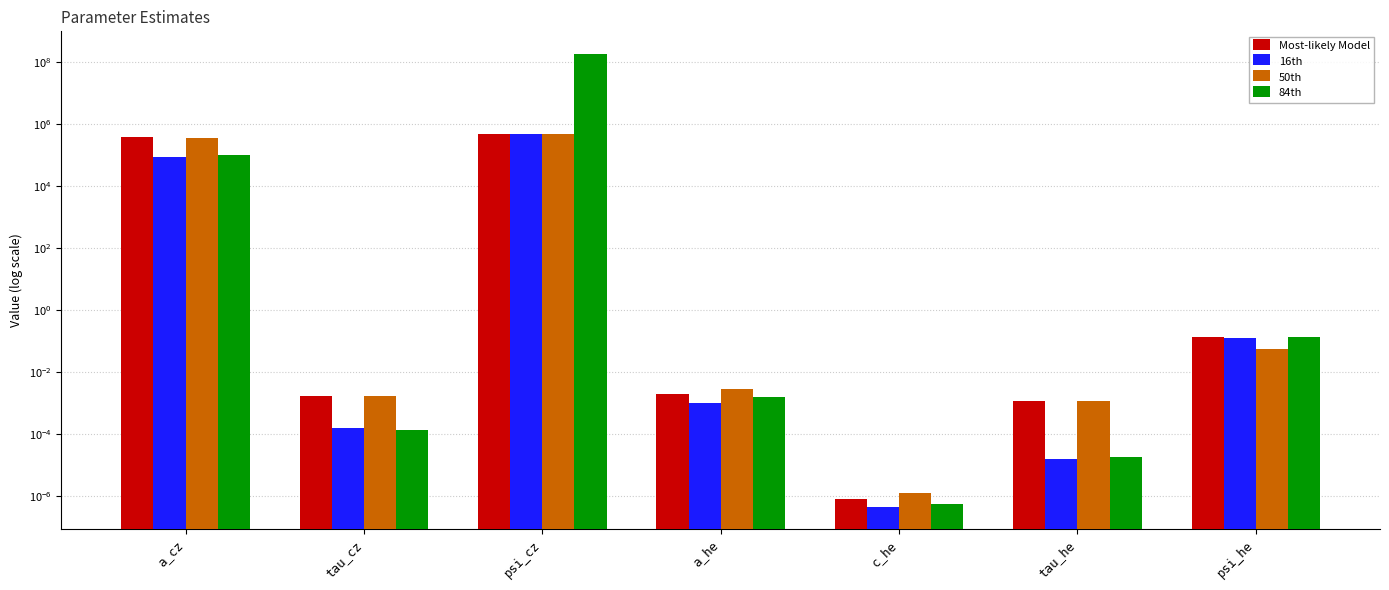

What is the sum of the 84th values at a_cz and psi_he?

101203.8